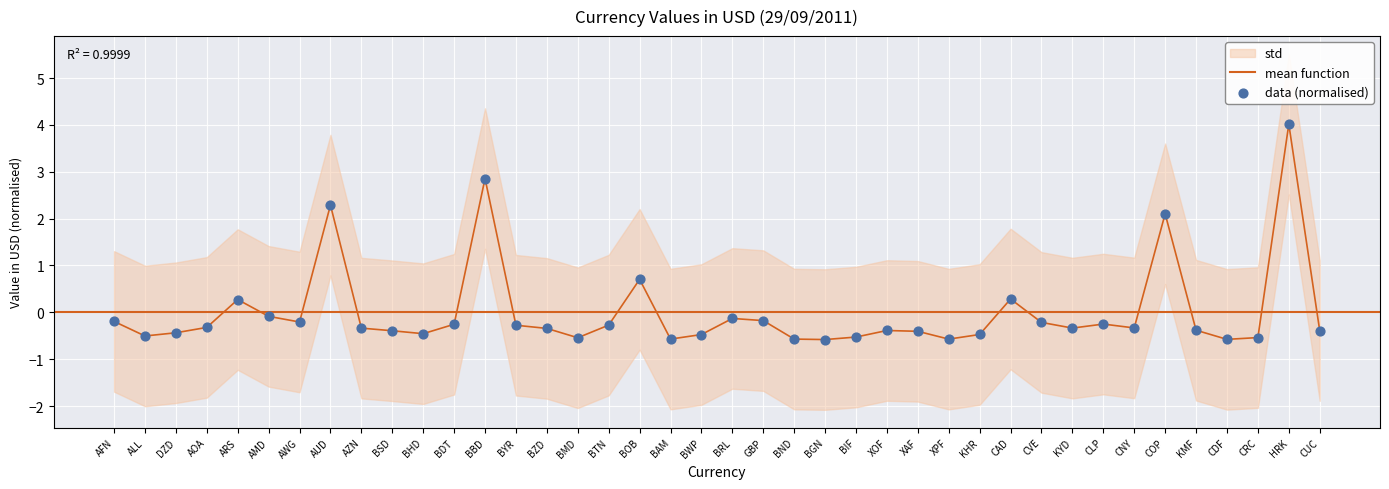

What is the change in value from ALL to BGN?

-0.1